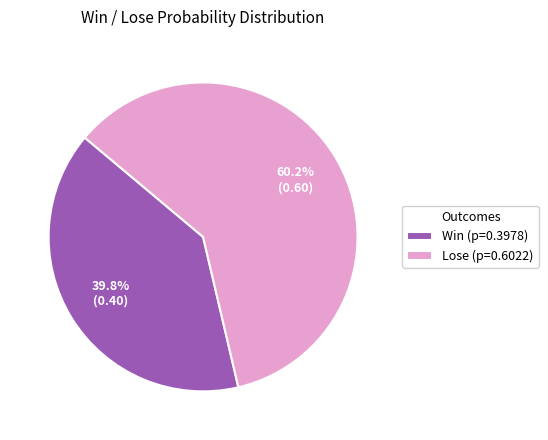

Do Win and Lose together represent more than half of the pie?

Yes